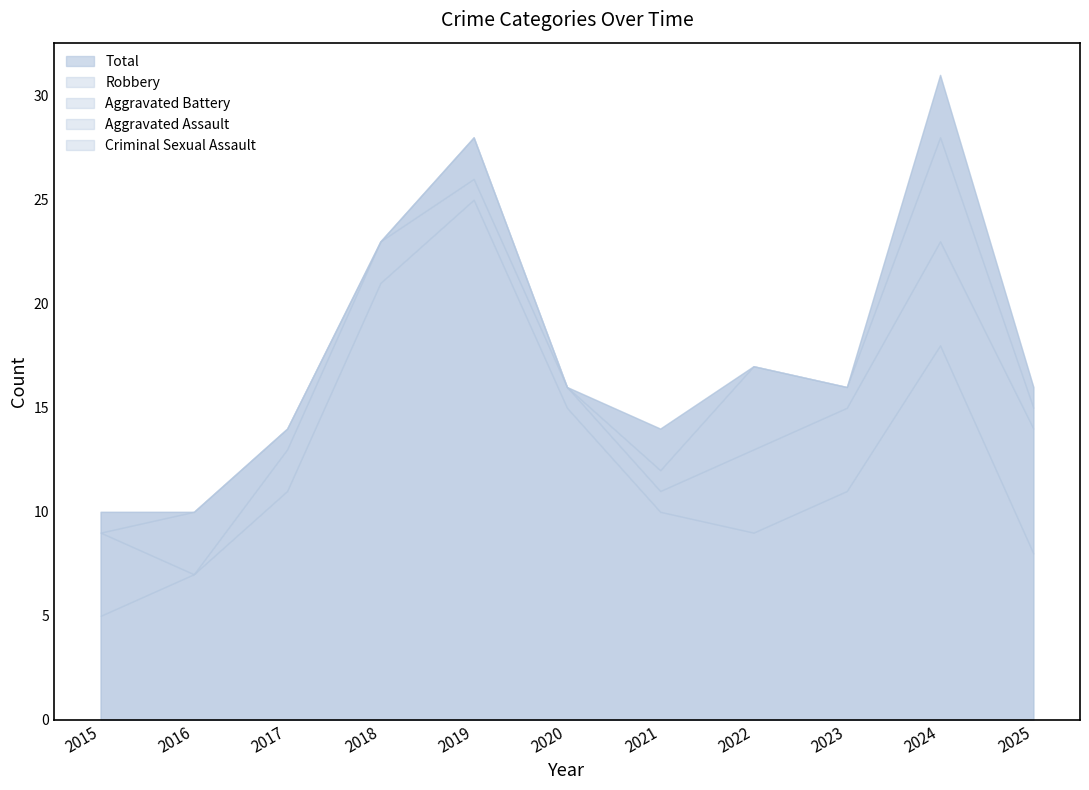

The Total series shows 16 at 2020. True or false?

True